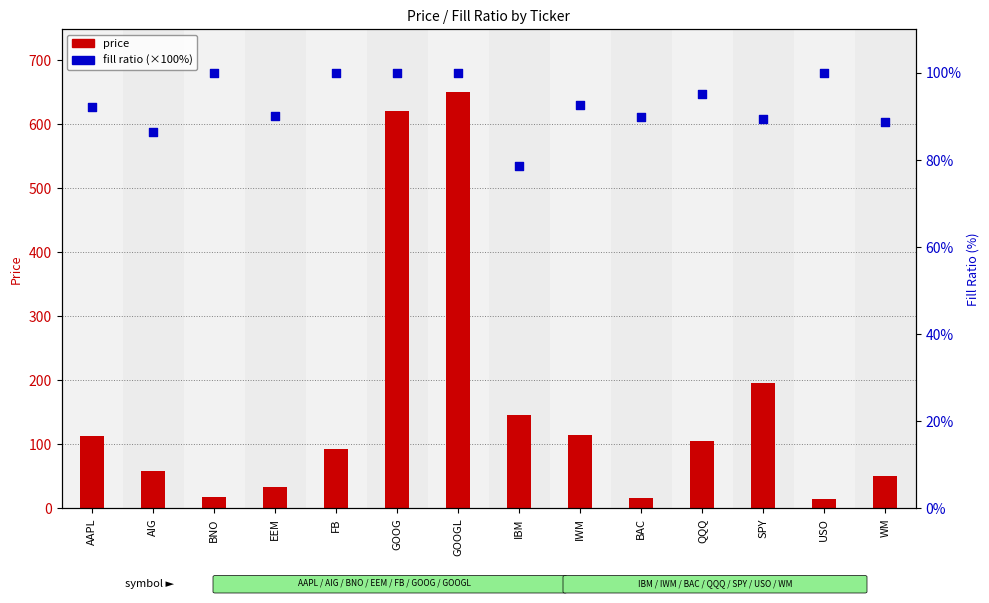

At how many categories does at least one series exceed 497?

2